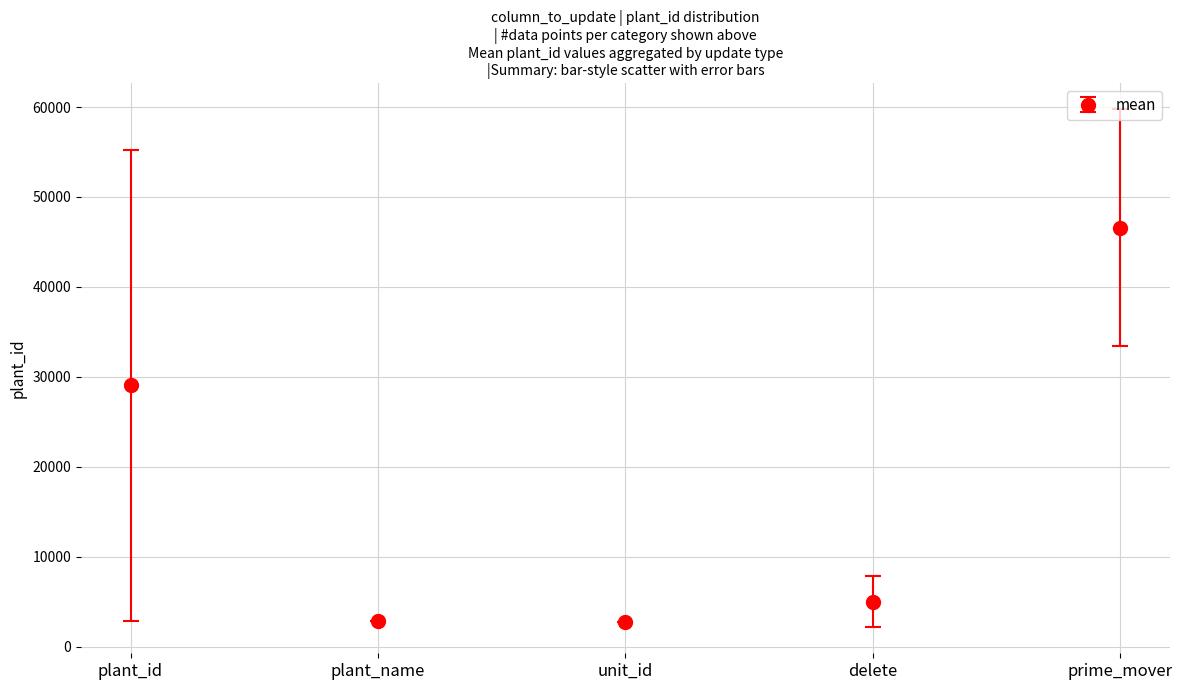

Does the chart have visible grid lines?

Yes